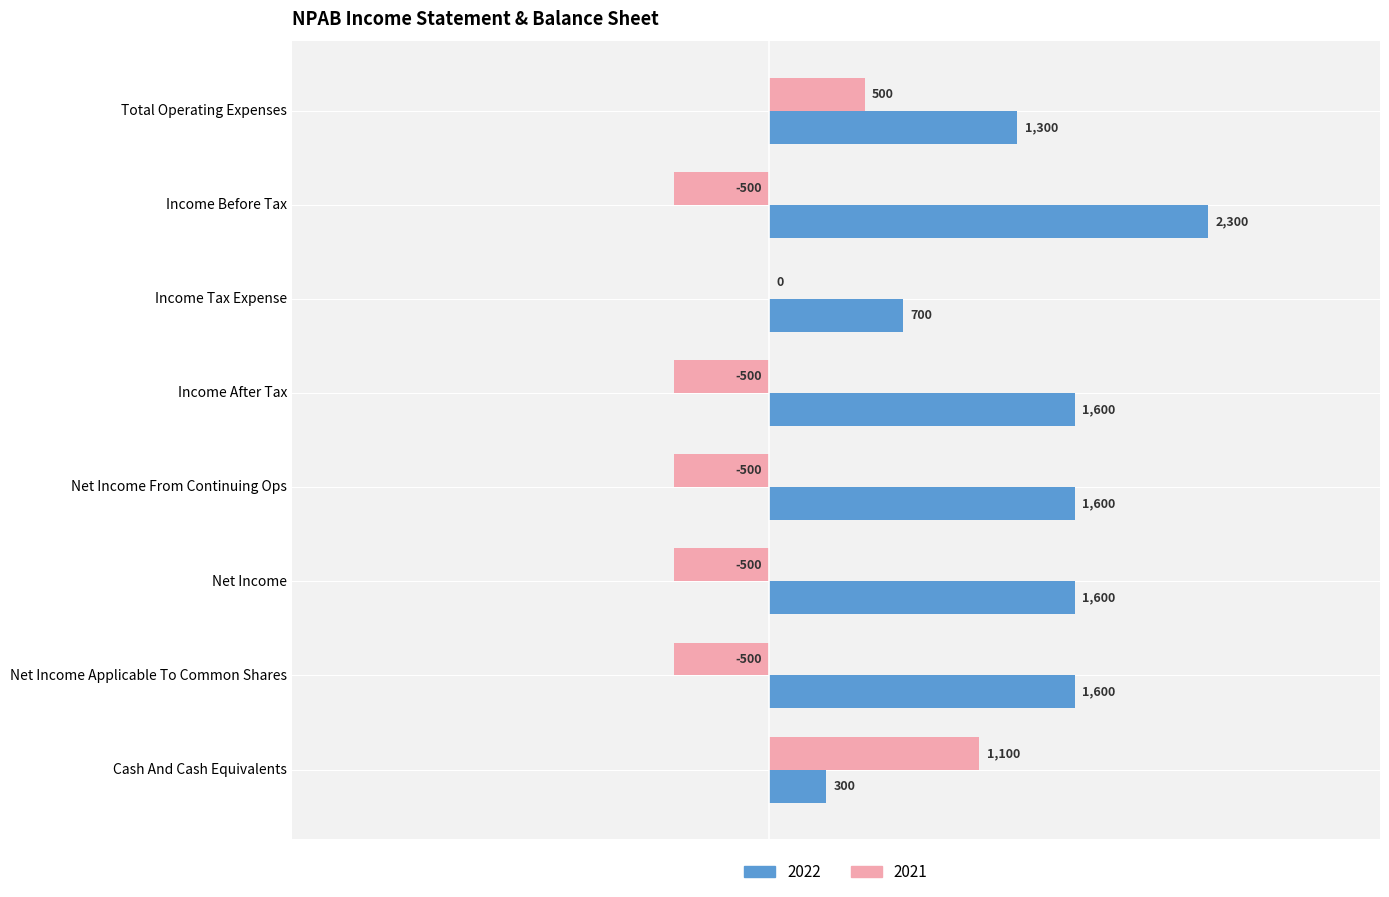

Which series has the widest spread of values?

2022